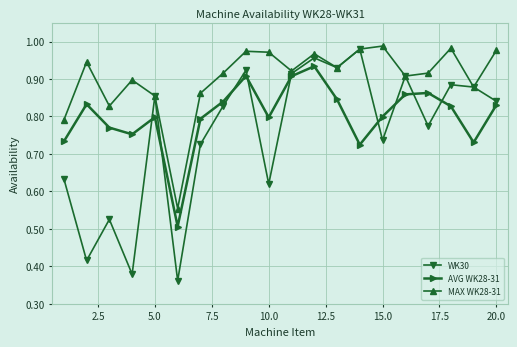

Which series has the largest total across all categories?

MAX WK28-31